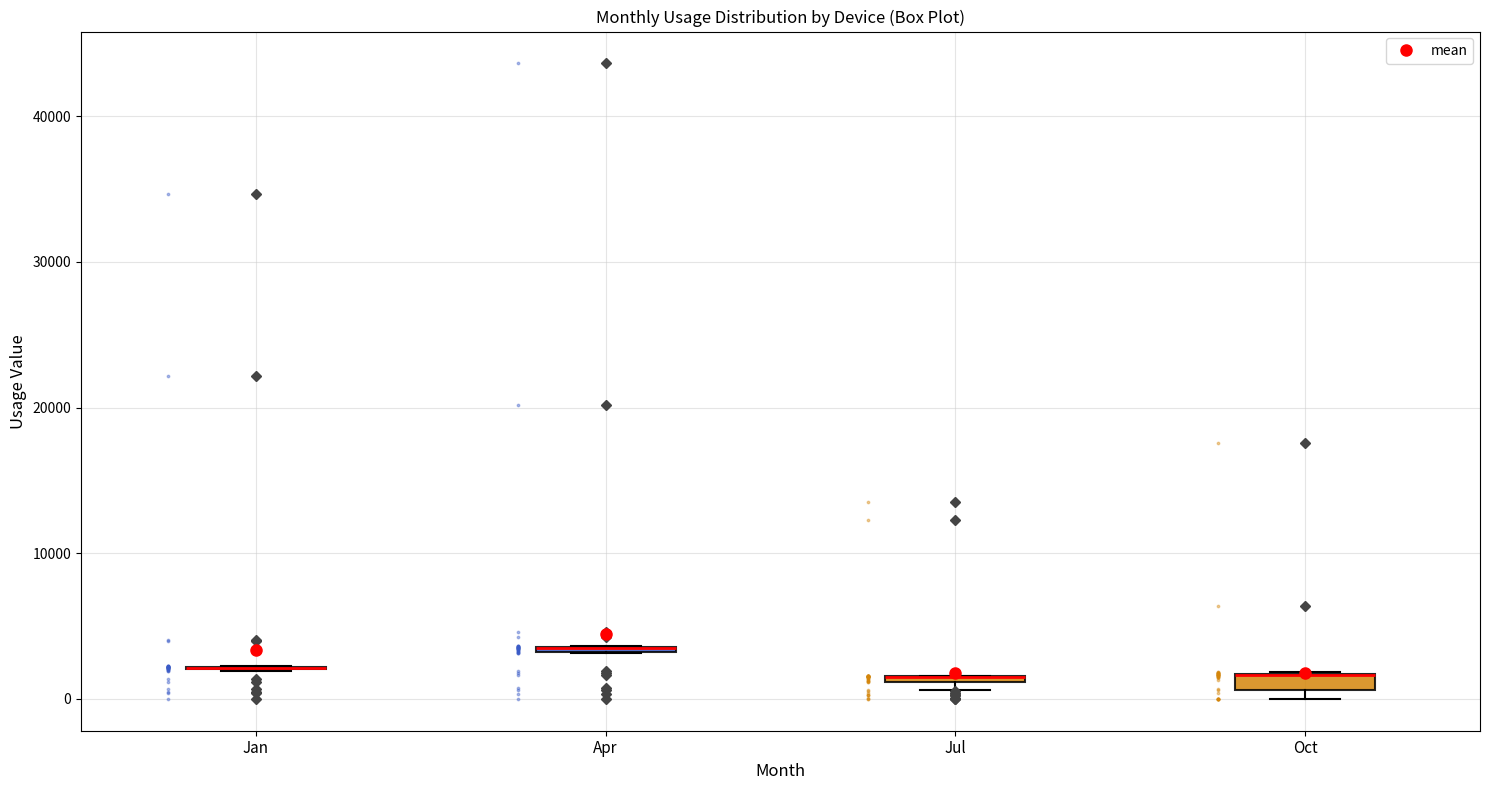

Where is the lower edge of the box for Apr on the y-axis? The values are not printed on the chart, so give them approximately, as read against the axis.

3000